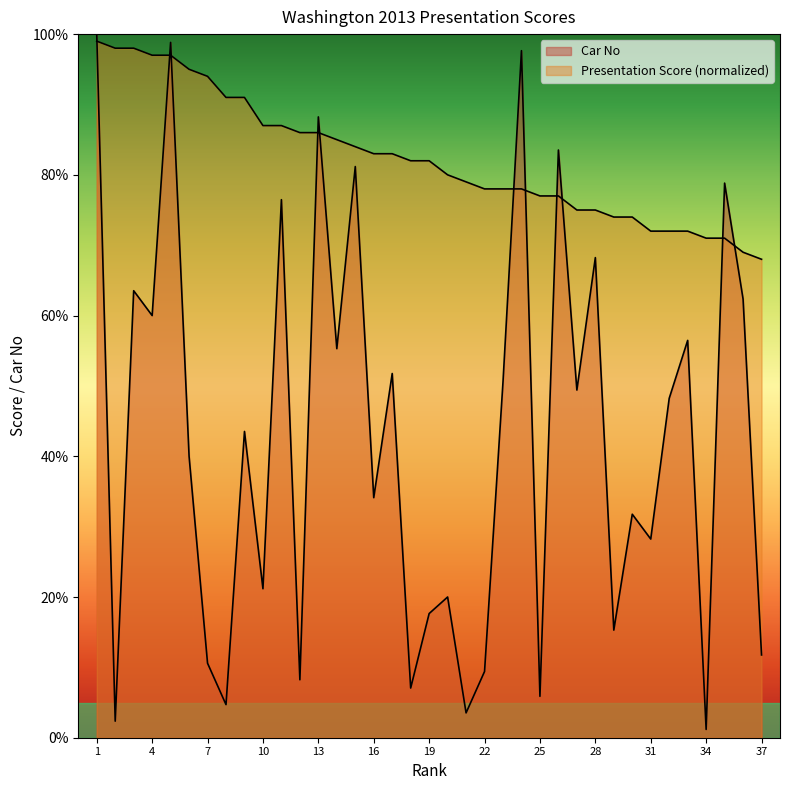

How many lines are shown in the chart?

2